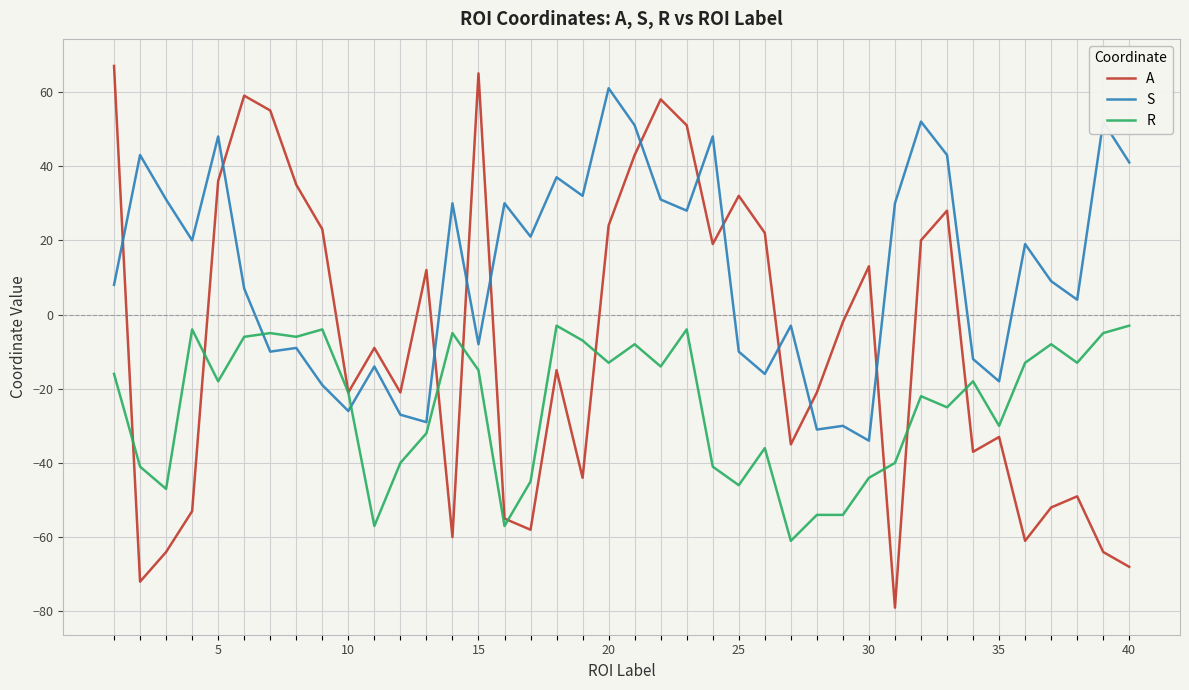

How many values in the R series exceed -18?

19